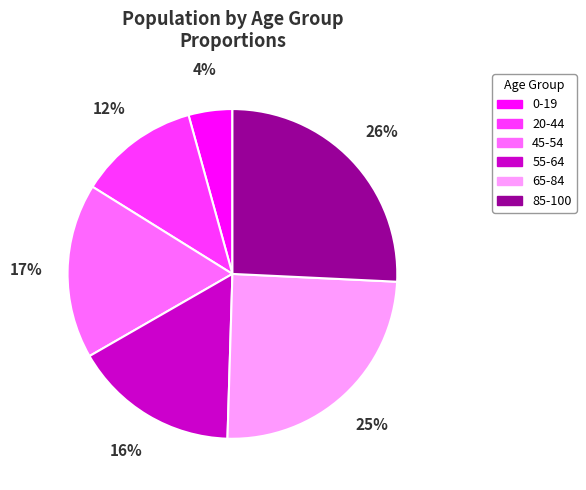

How many segments does this pie chart have?

6